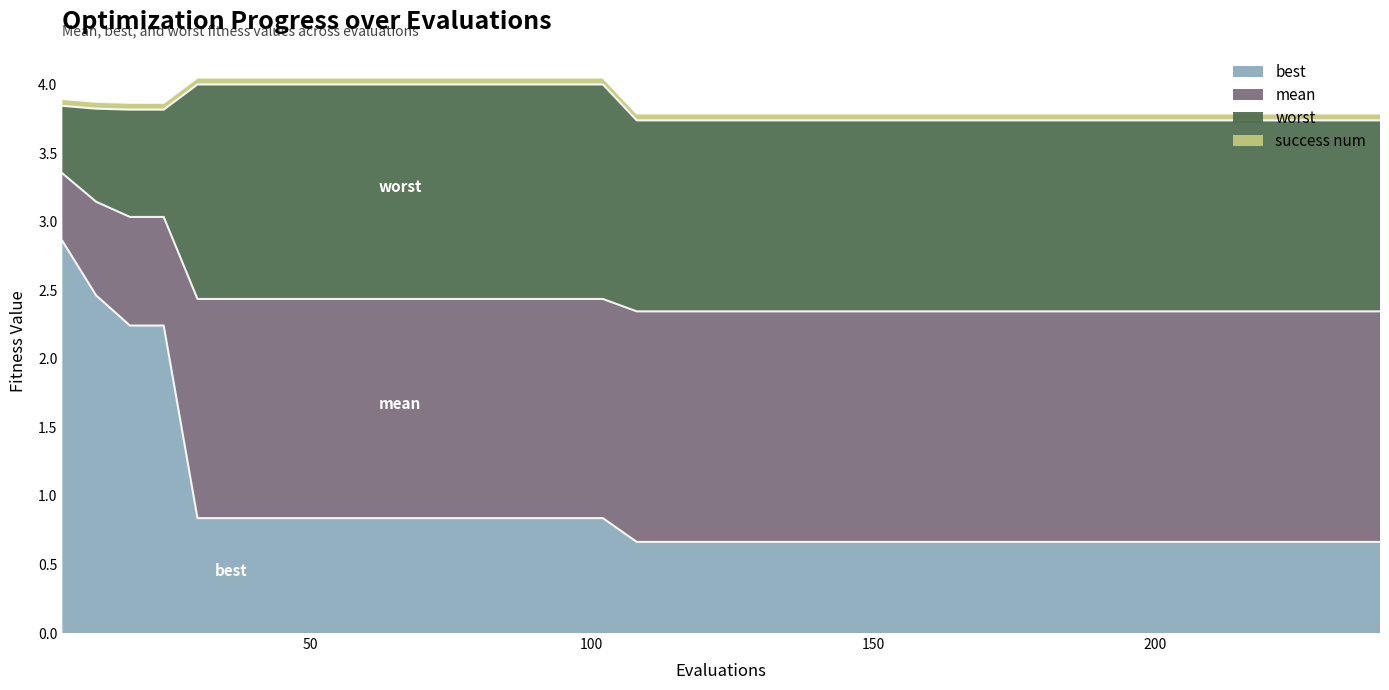

What is the sum of all mean values?

98.2